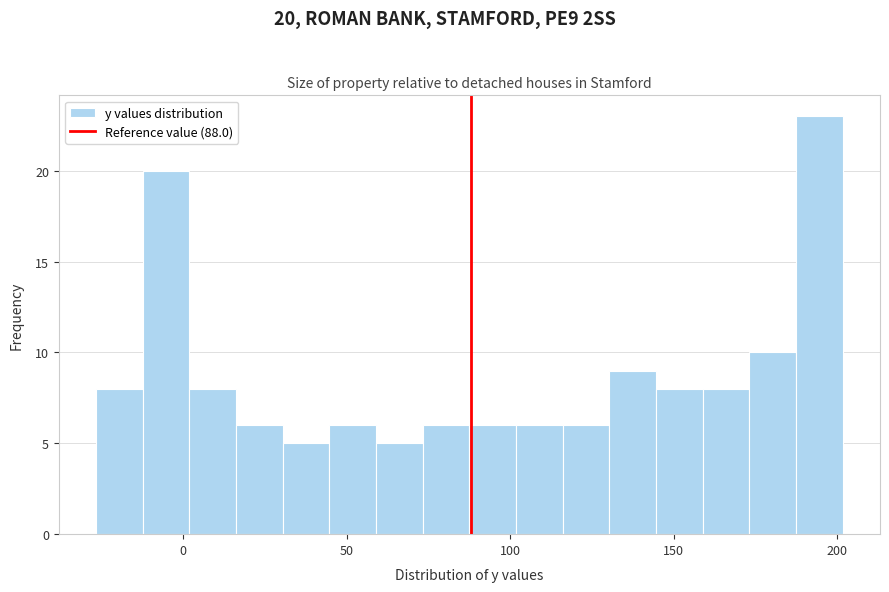

Read against the x-axis, roughly where is the centre of the tallest bar?

195